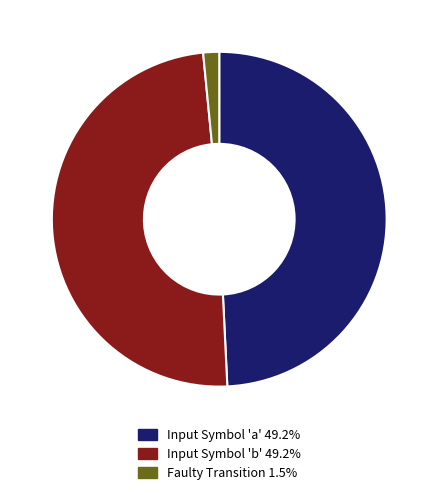

Is there any slice that represents more than half of the pie?

No